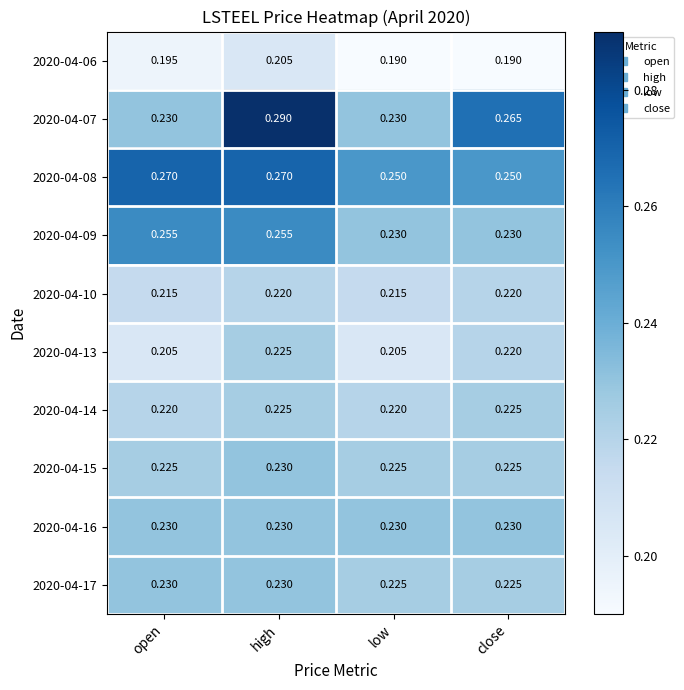

Is the value of 2020-04-08 at high greater than the value of 2020-04-07 at close?

Yes